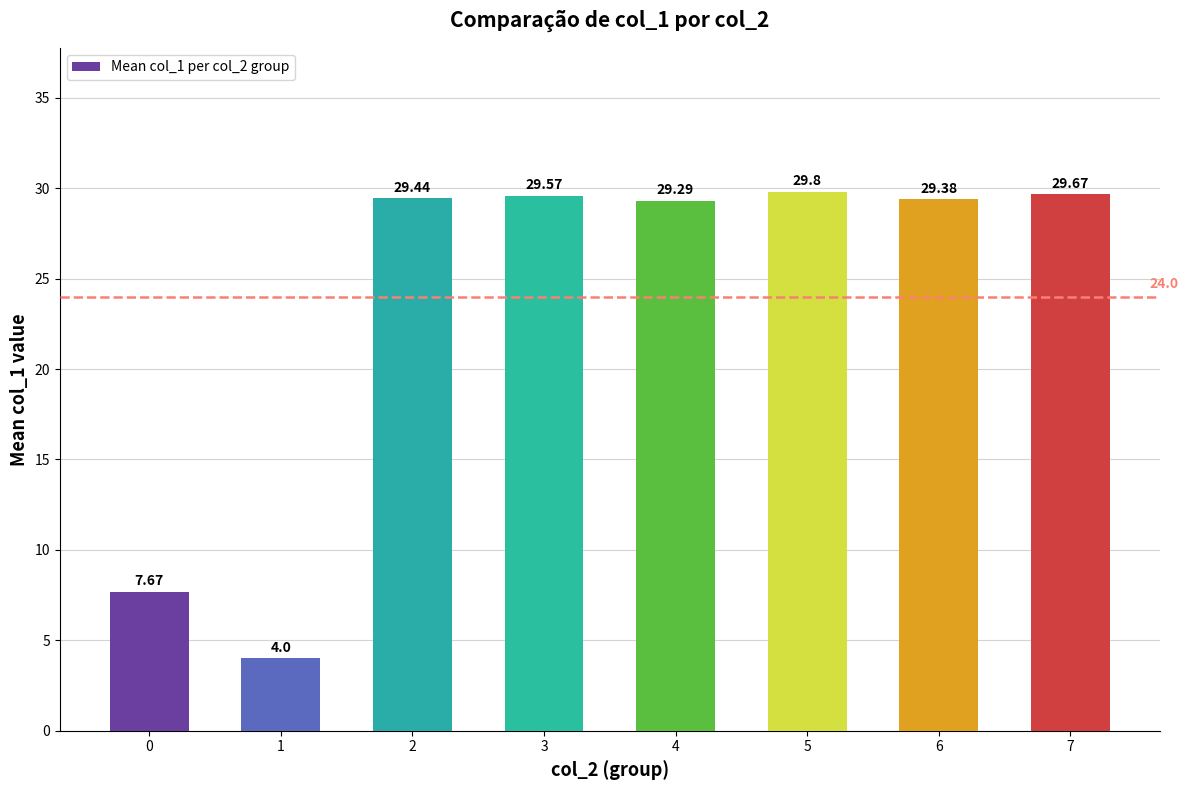

Between 0 and 6, which is larger?

6